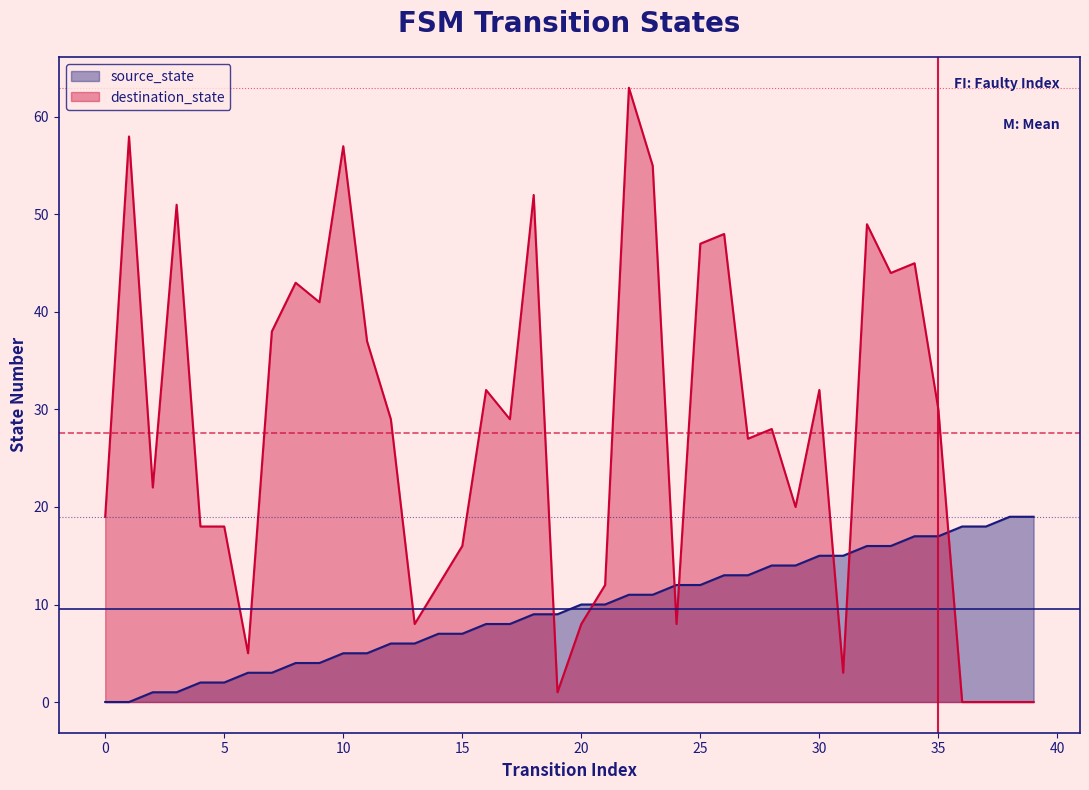

What is the difference between the second highest and minimum values in the source_state series?

19